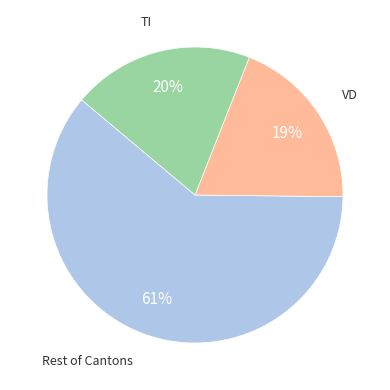

Is there any slice that represents more than half of the pie?

Yes